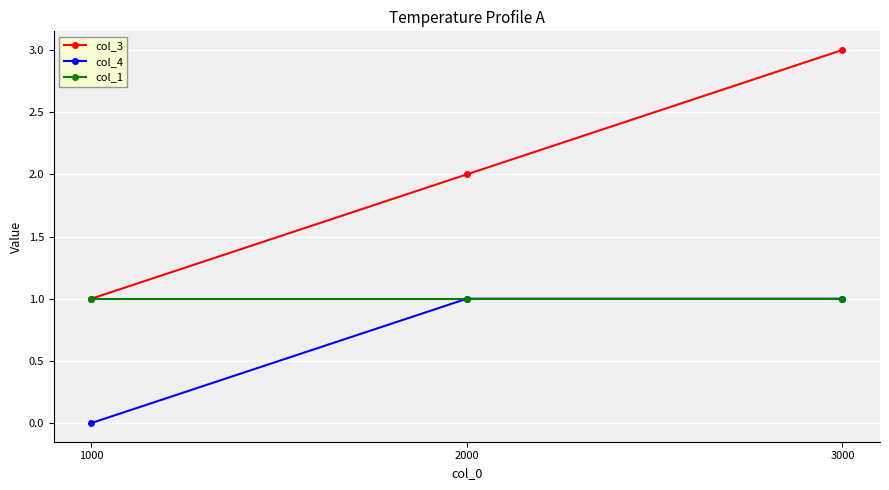

At which label is col_4 closest to 0?

1000